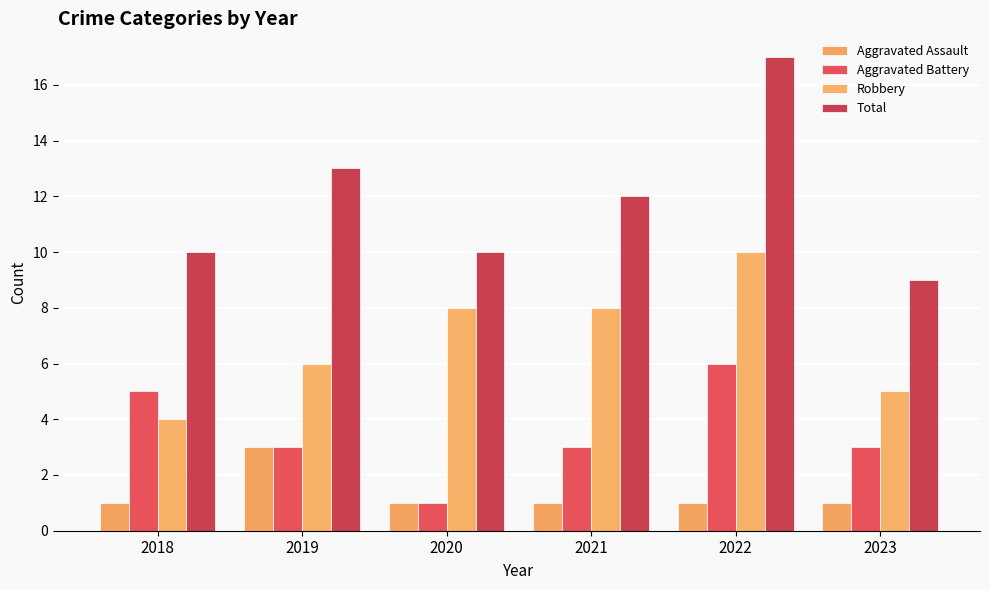

Rank the series at 2023 from highest to lowest value.

Total, Robbery, Aggravated Battery, Aggravated Assault